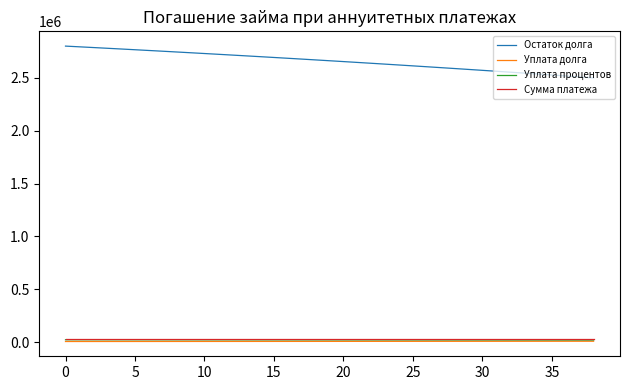

What is the highest value of the Остаток долга series?

2800000.0